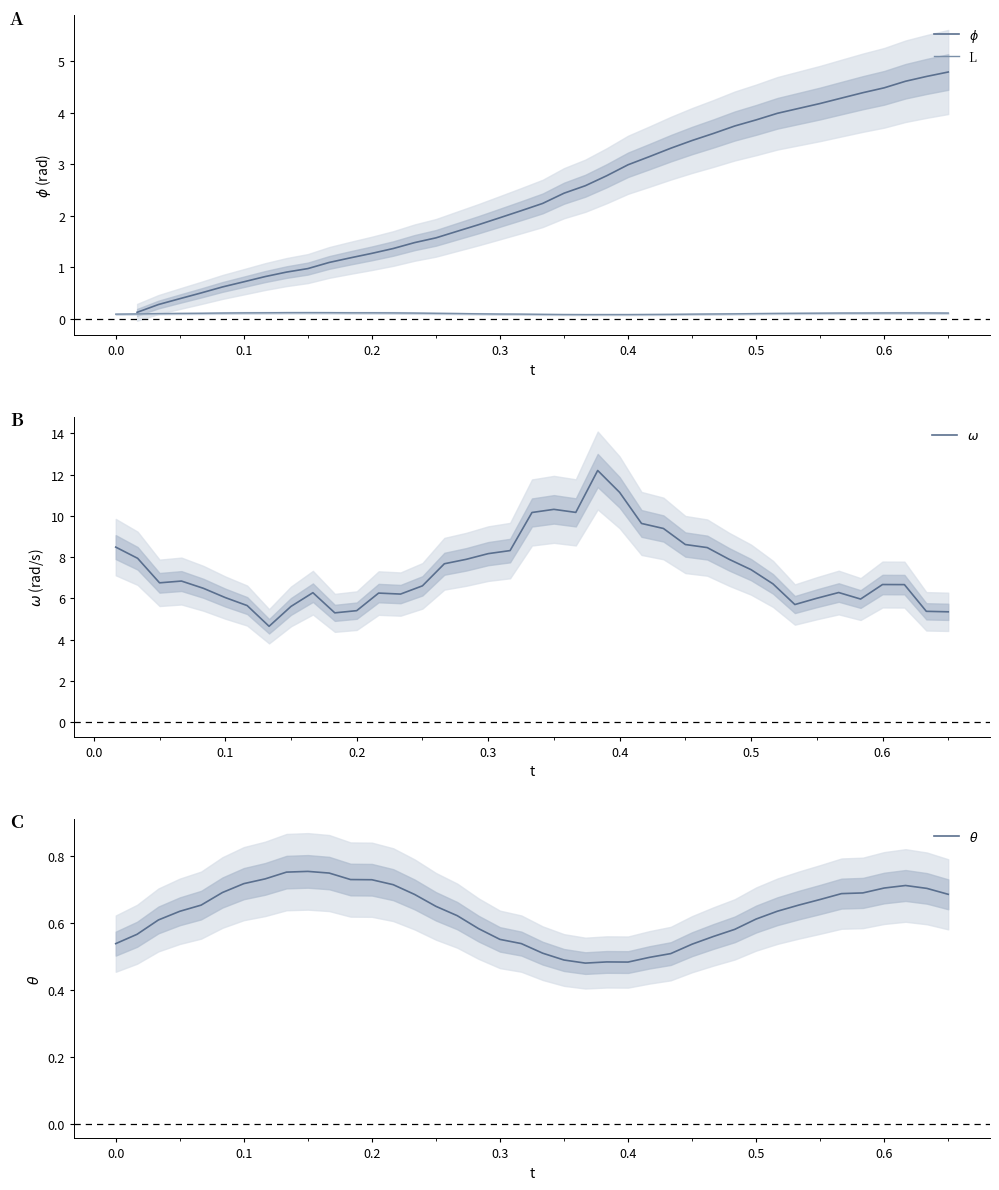

Is it true that L equals 0.1 at 0.6?

True